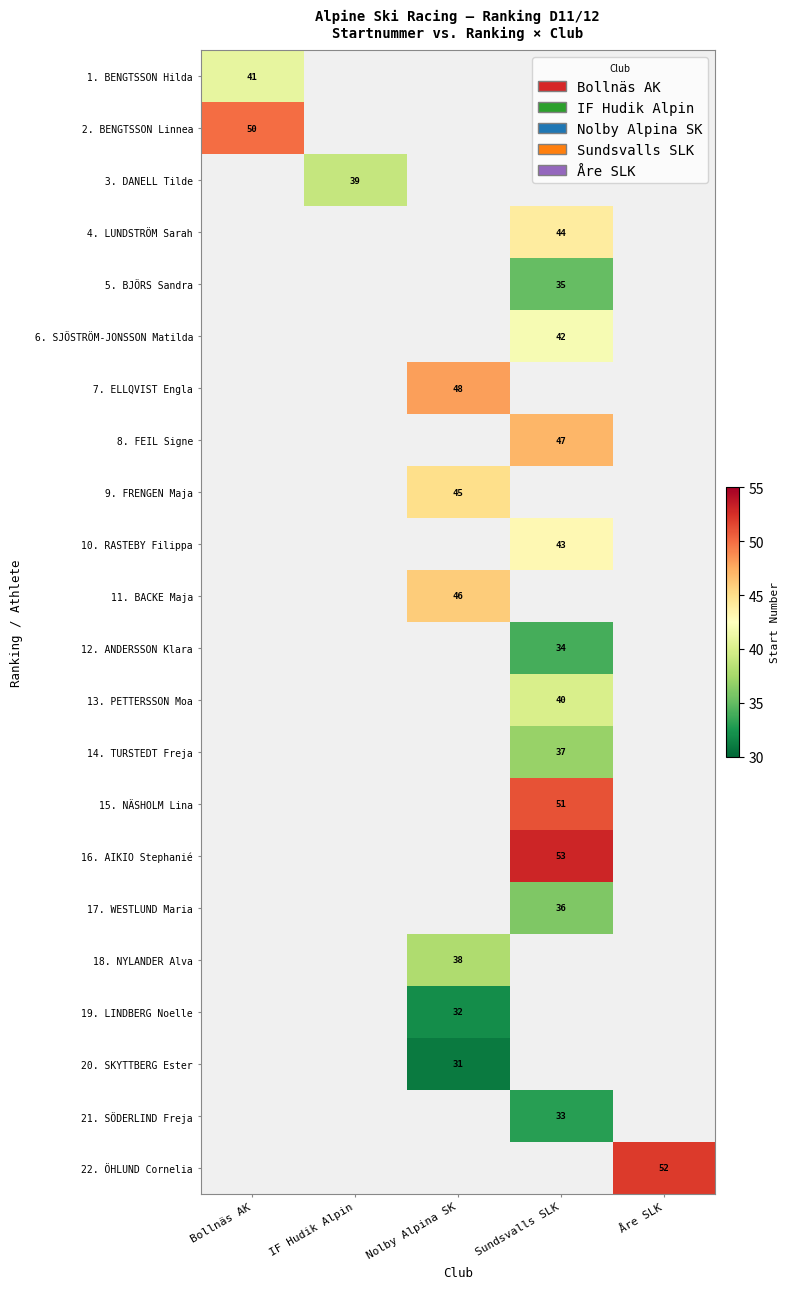

Between Bollnäs AK and IF Hudik Alpin, which is larger?

Bollnäs AK